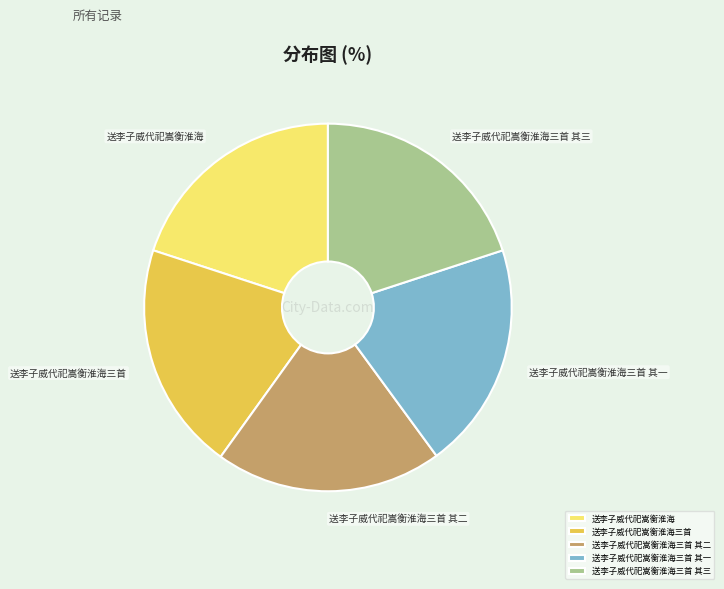

Is 送李子威代祀嵩衡淮海三首 其二 the majority of the pie?

No